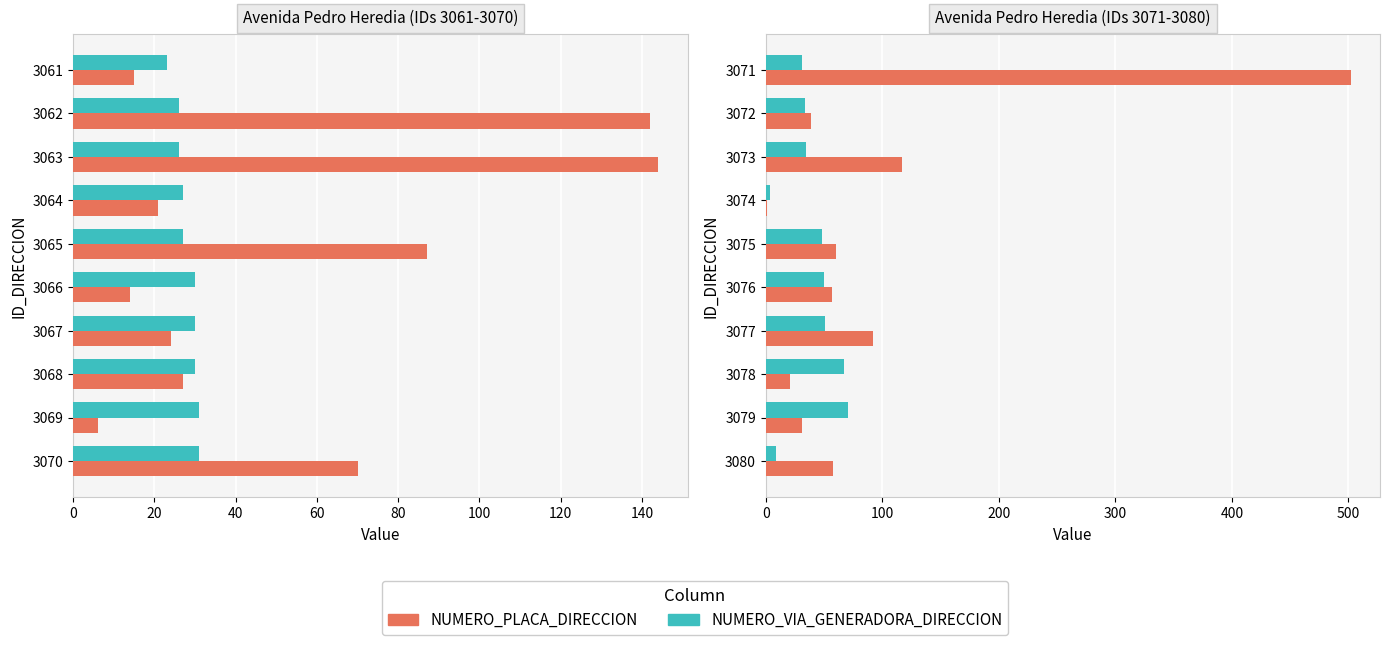

What is the difference between the maximum and minimum values in the NUMERO_VIA_GENERADORA_DIRECCION series?

67